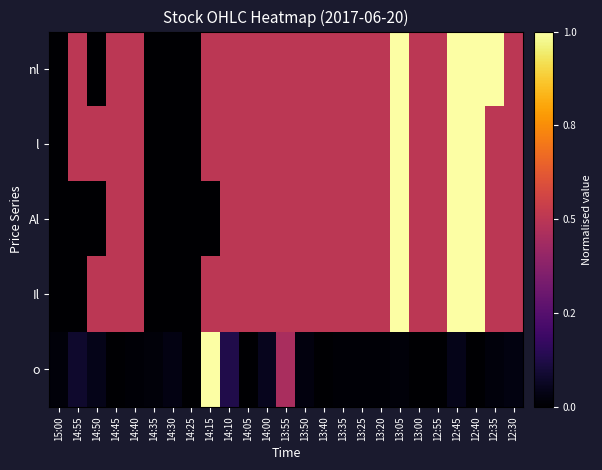

Between 14:35 and 14:30, which series saw the biggest shift?

o